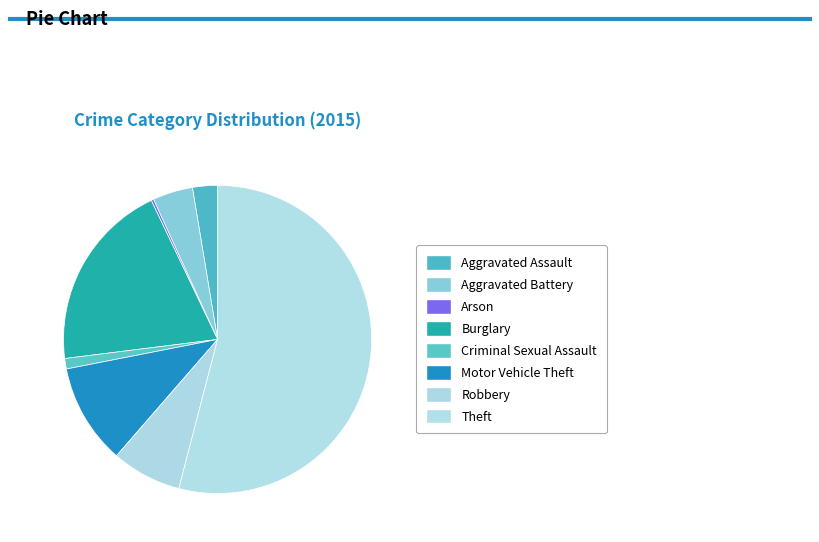

To the nearest percent, what percentage of the pie is Criminal Sexual Assault?

1%